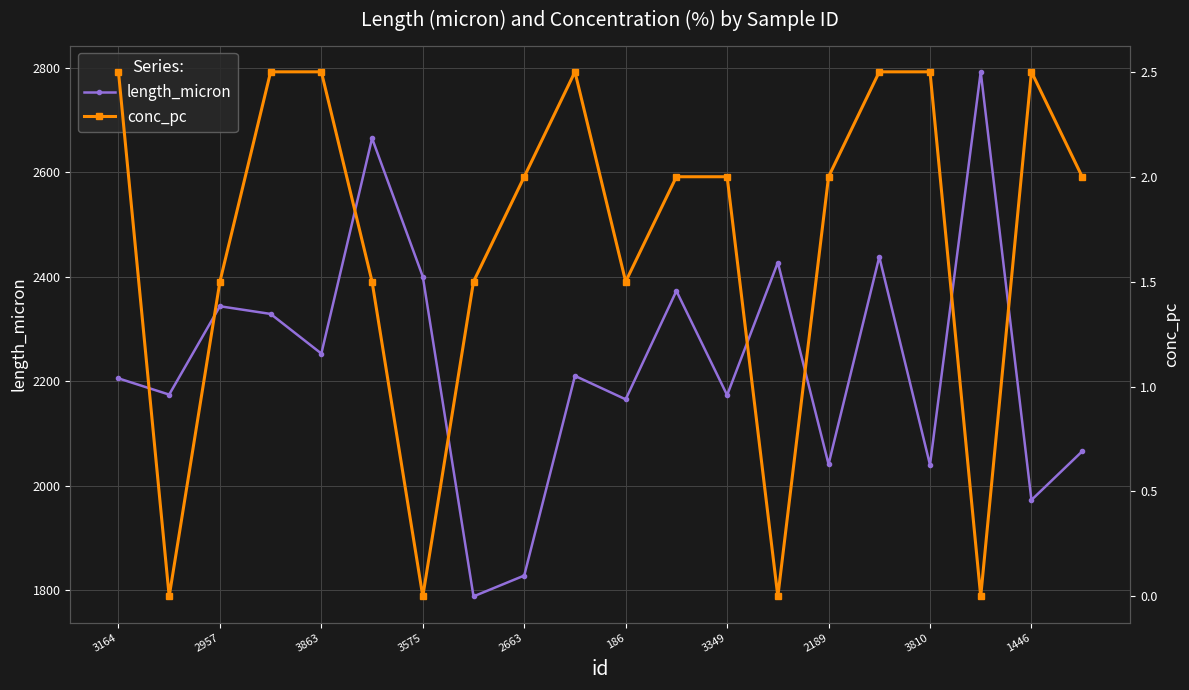

True or false: length_micron has more than 2 interior local peaks.

True